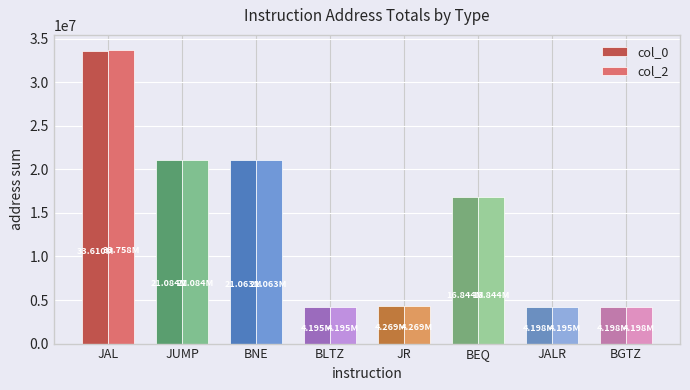

Which series has the largest range (max minus min)?

col_2